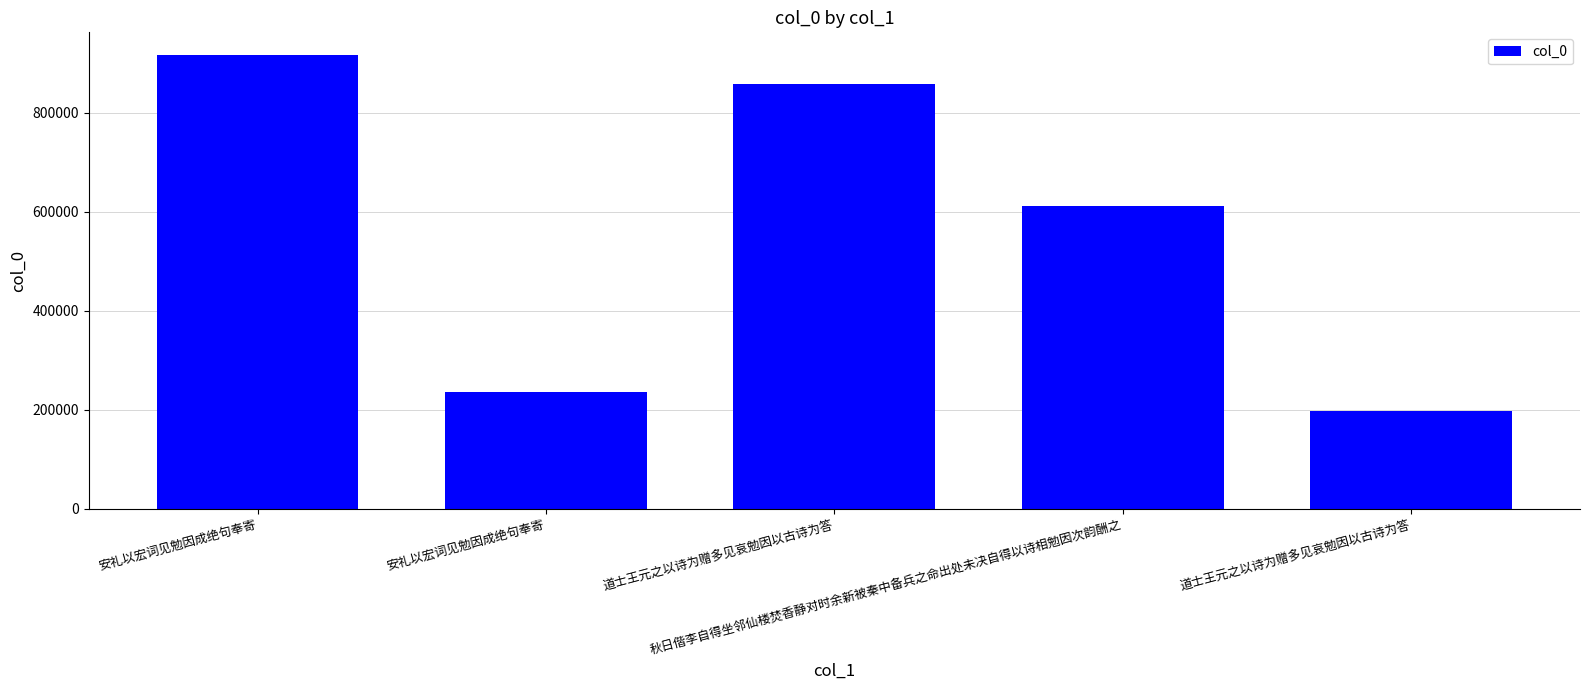

What value does the data have at 道士王元之以诗为赠多见哀勉因以古诗为答, to the nearest 50?

857300